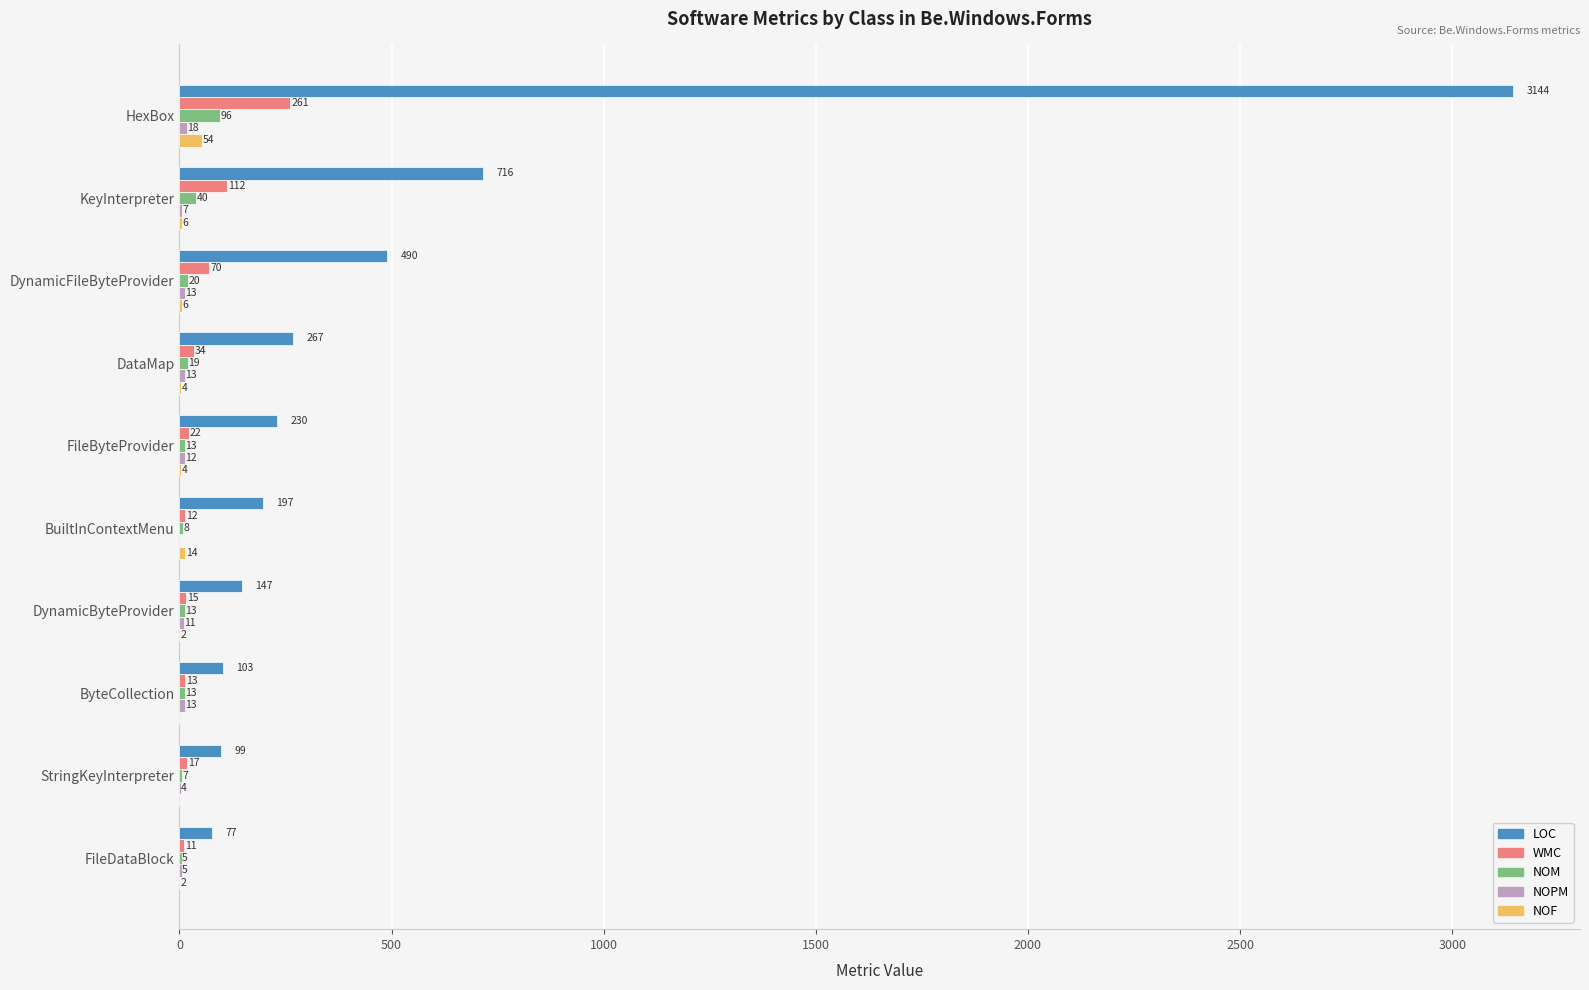

At which category is the sum across all series the highest?

HexBox